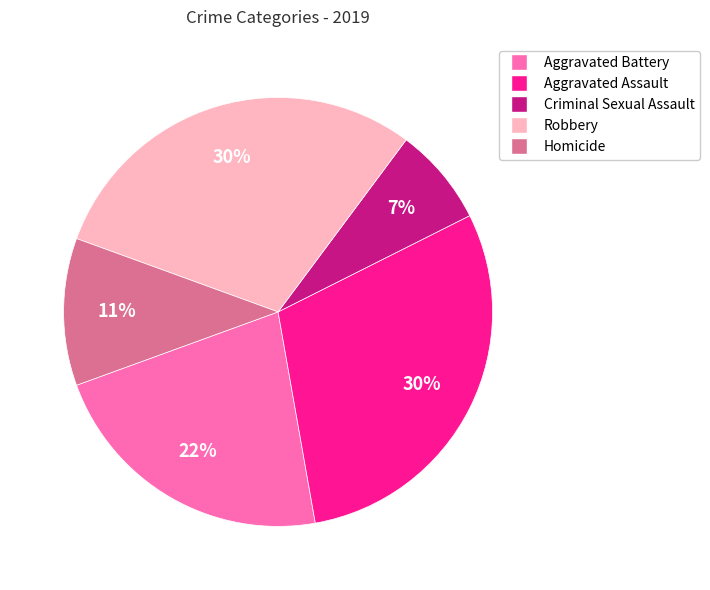

Approximately how many times larger is the value at Homicide compared to Aggravated Assault?

0.4